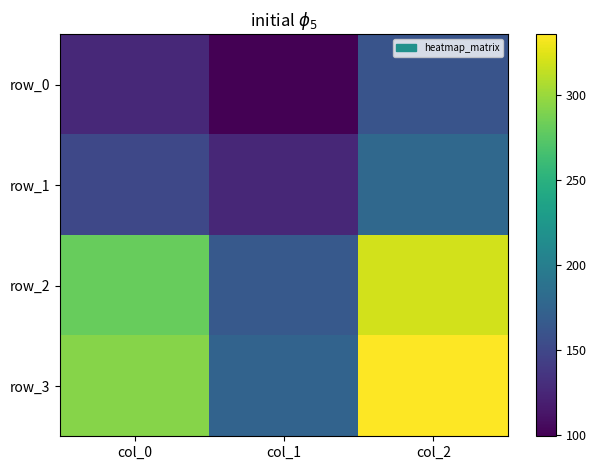

How many row_2 values are between 165 and 320?

3